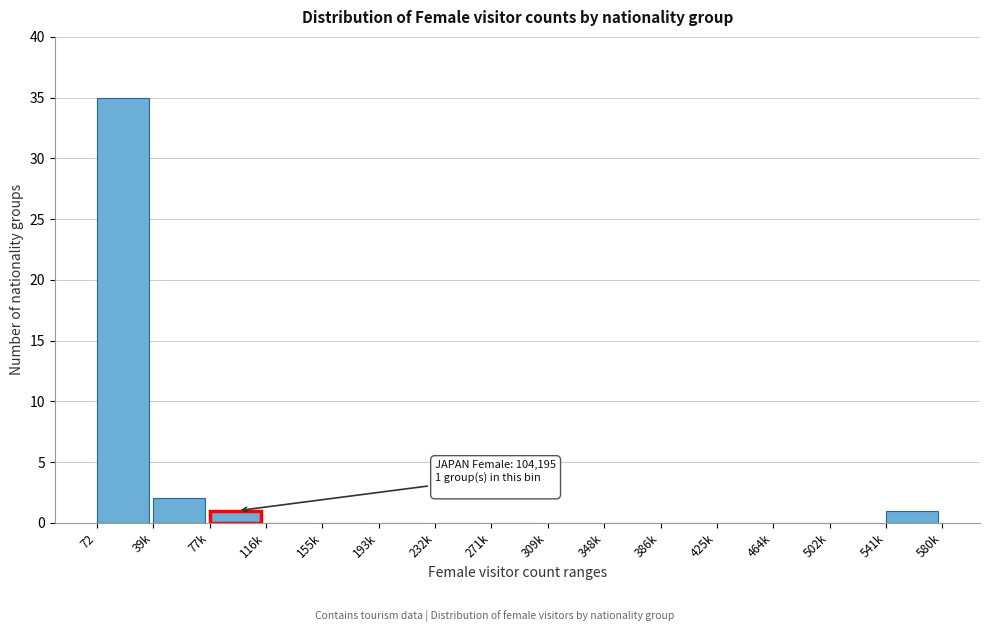

Reading left to right, transcribe all the data shown in this chart.

72=35	39k=2	77k=1	116k=0	155k=0	193k=0	232k=0	271k=0	309k=0	348k=0	386k=0	425k=0	464k=0	502k=0	541k=1